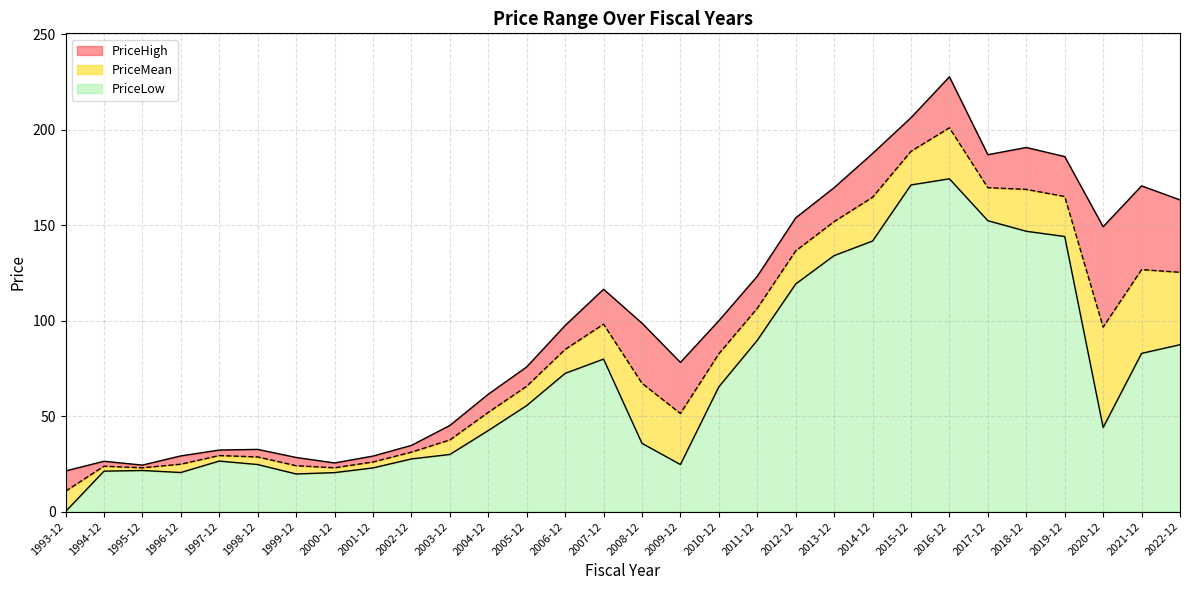

What is the minimum value for PriceMean?

10.6